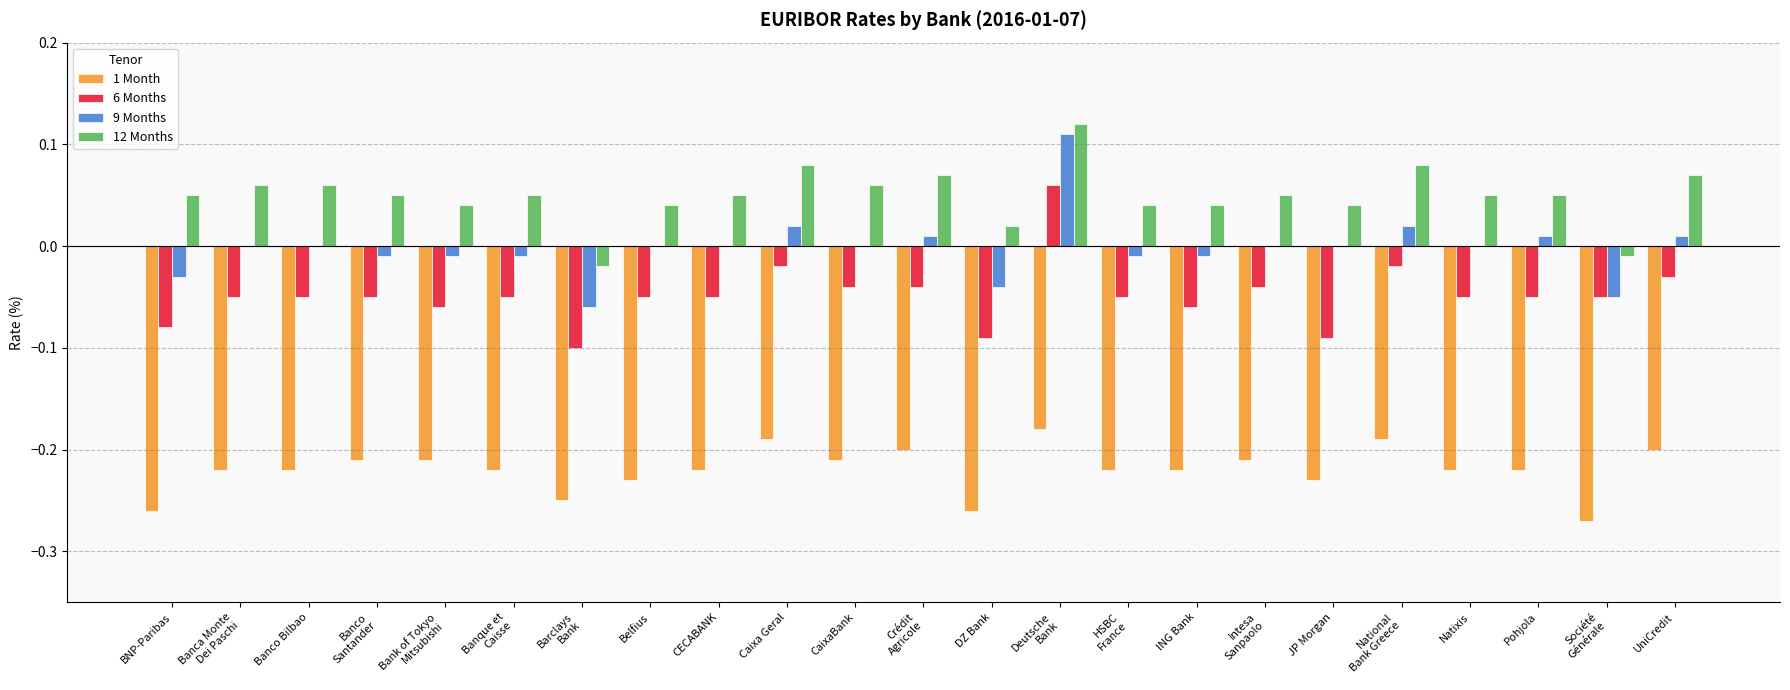

Is it true that 1 Month equals -0.0 at Belfius?

False